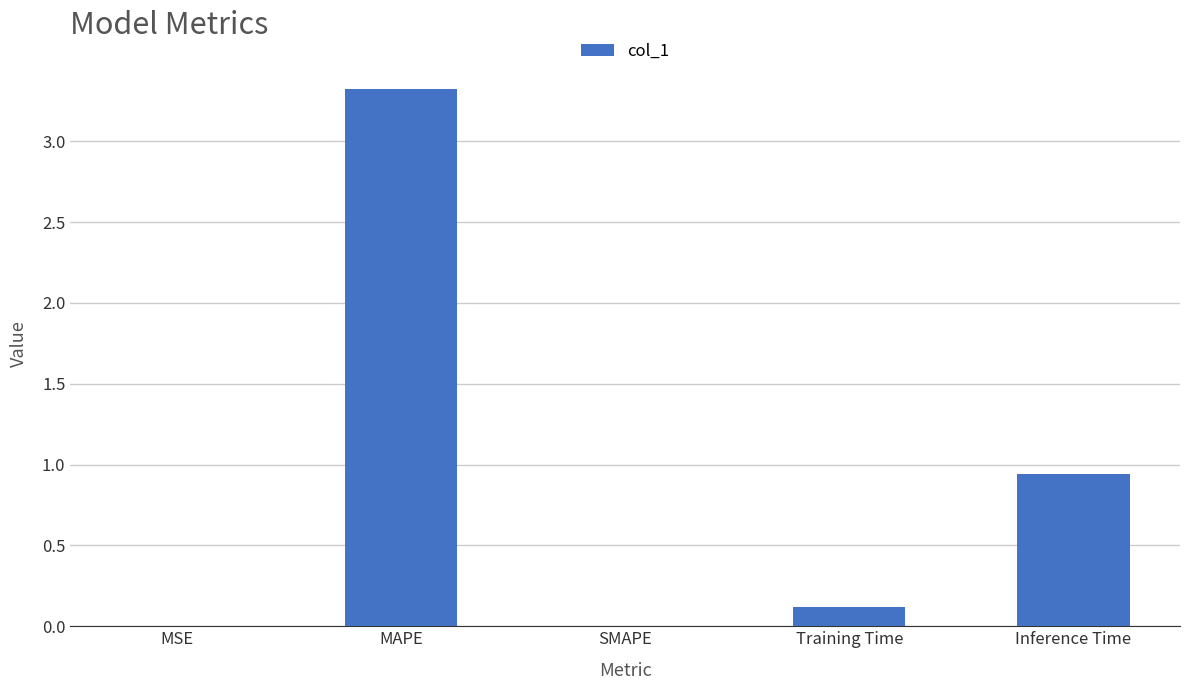

Between SMAPE and MAPE, which is larger?

MAPE